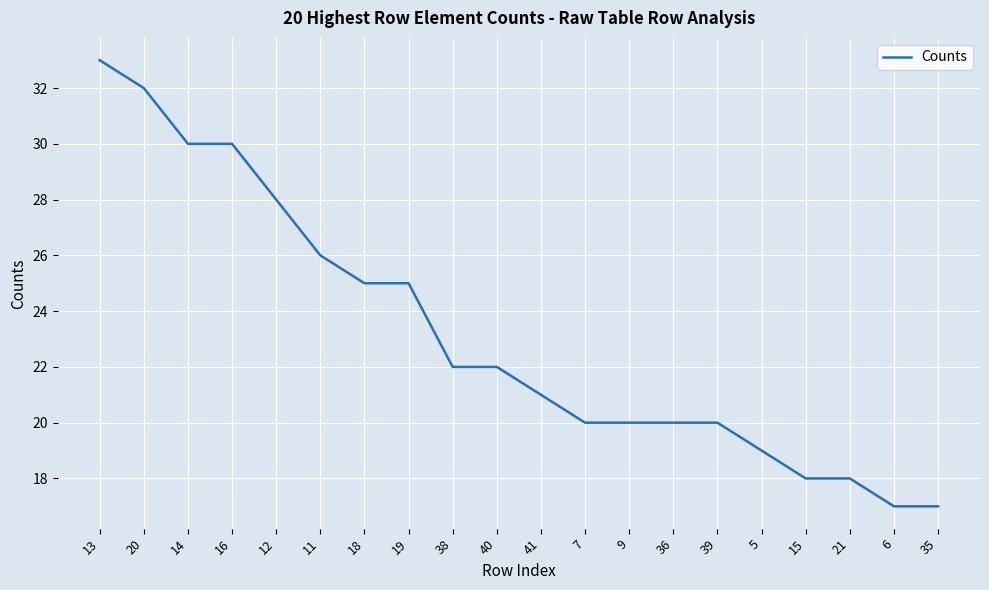

Which label corresponds to the largest value in the chart?

13